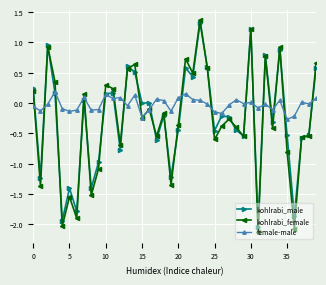

True or false: female-male has more than 0 interior local peaks.

True